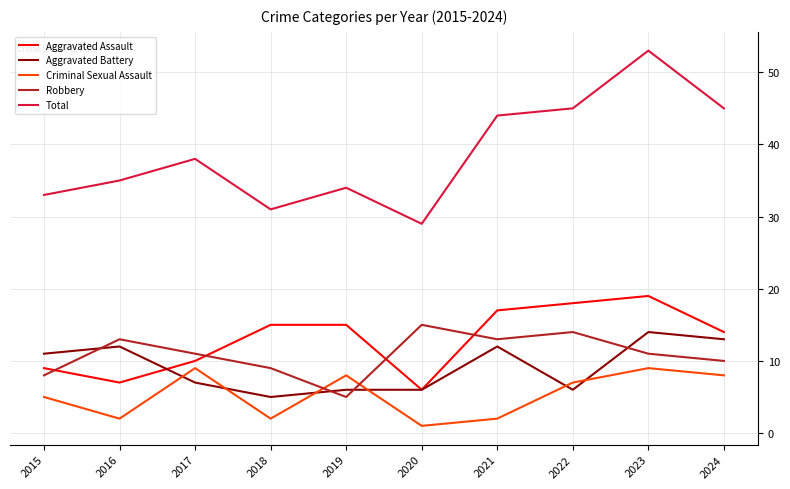

What is the maximum value shown in the chart?

53